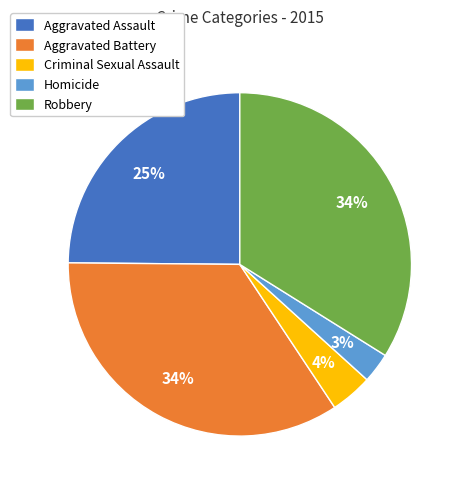

The Homicide slice represents 3% of the pie. True or false?

True